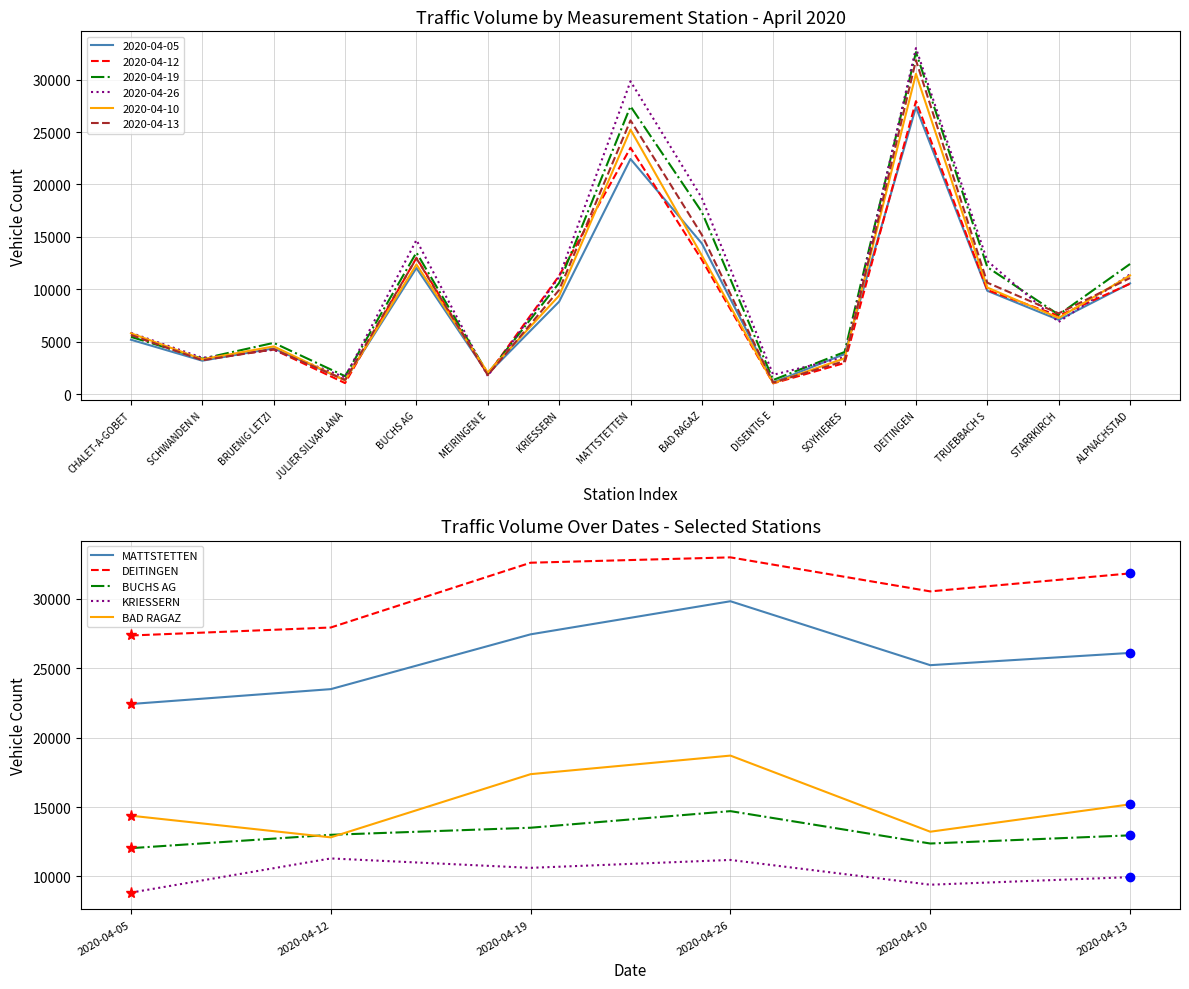

How many lines are shown in the chart?

5